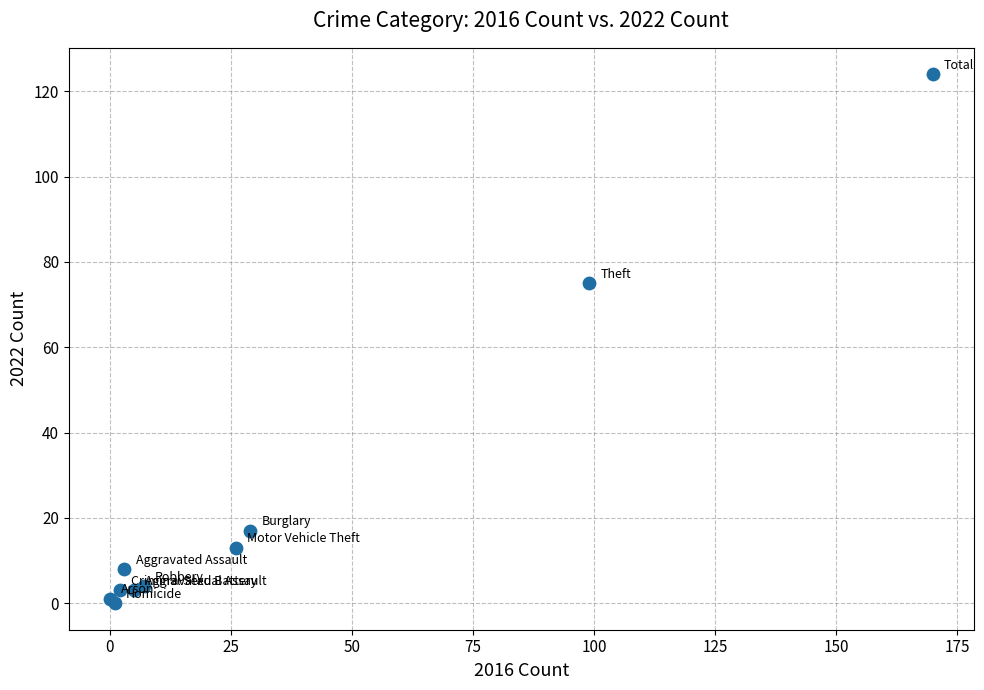

What Y value in the scatter plot is closest to 62?

75